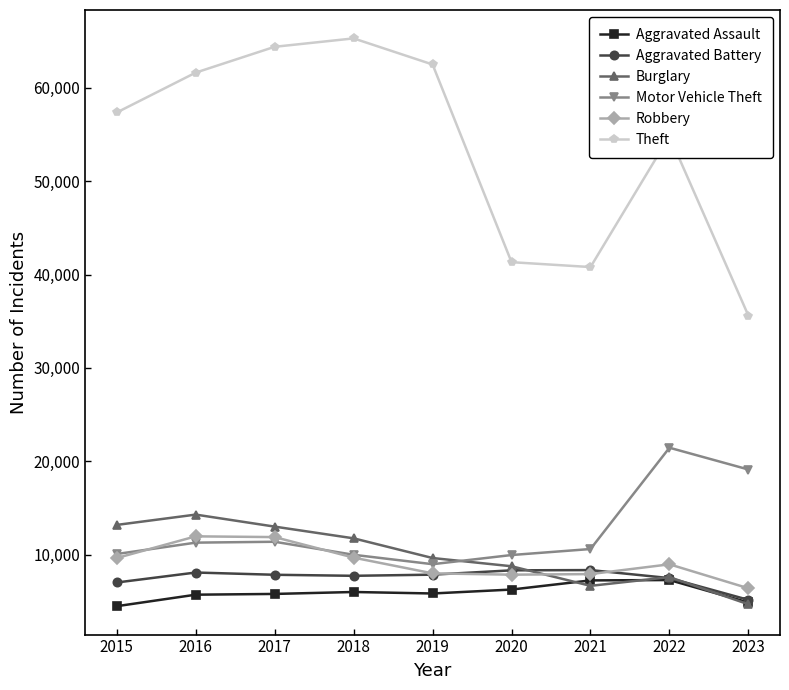

What is the minimum value for Aggravated Assault?

4480